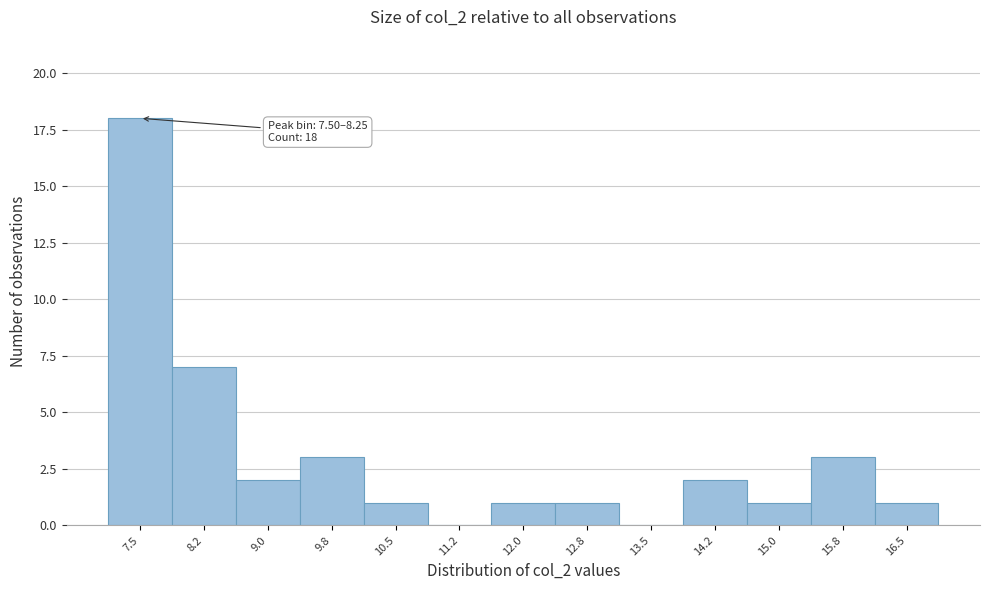

Reading right to left, what are all the values shown in this chart?

16.5=1	15.8=3	15.0=1	14.2=2	13.5=0	12.8=1	12.0=1	11.2=0	10.5=1	9.8=3	9.0=2	8.2=7	7.5=18